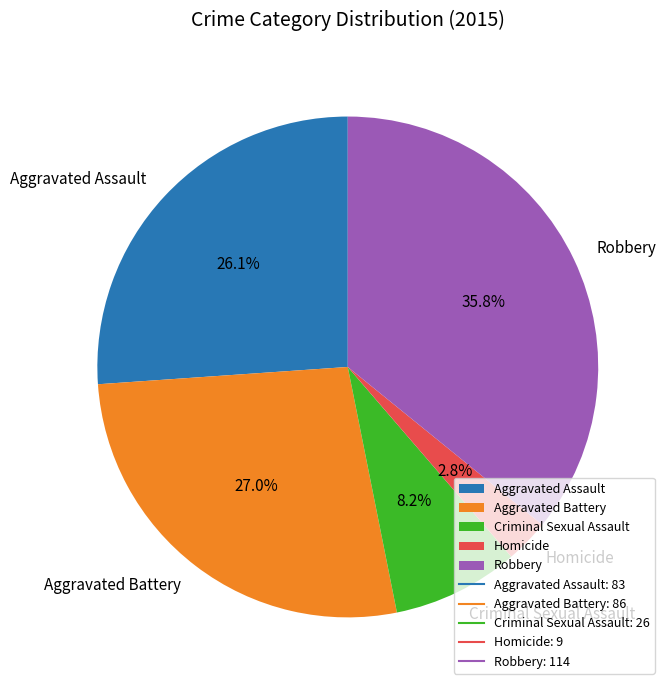

Rank the categories by value from highest to lowest.

Robbery, Aggravated Battery, Aggravated Assault, Criminal Sexual Assault, Homicide